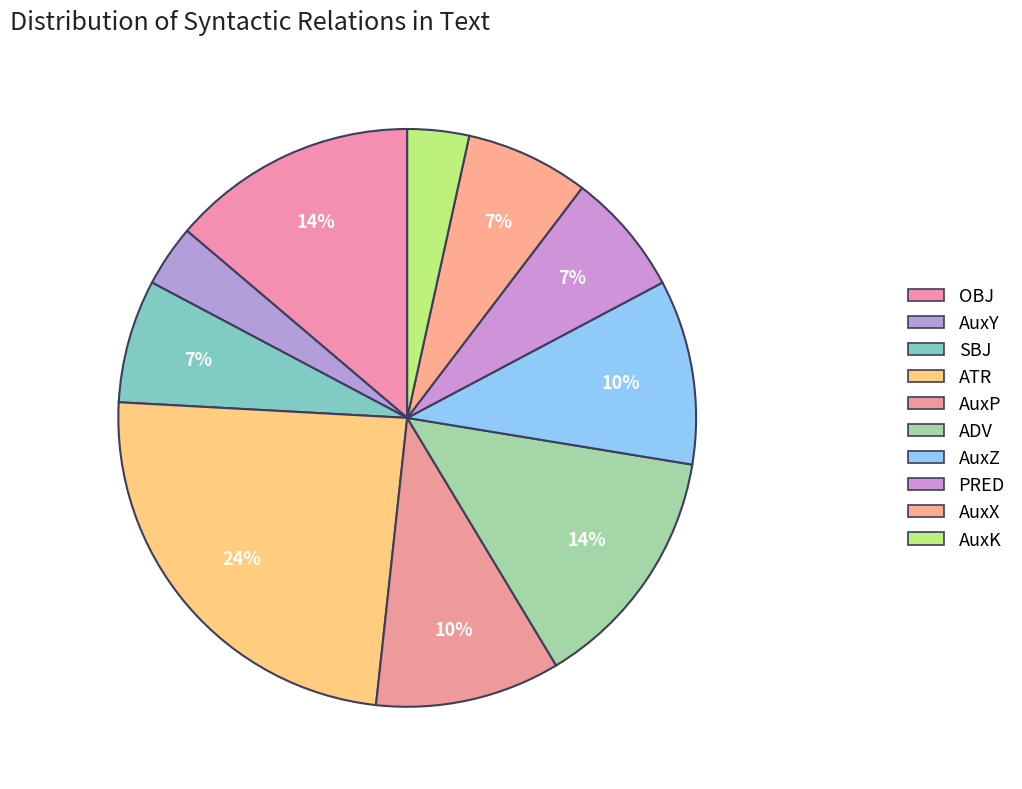

To the nearest percent, what percentage of the pie is AuxX?

7%